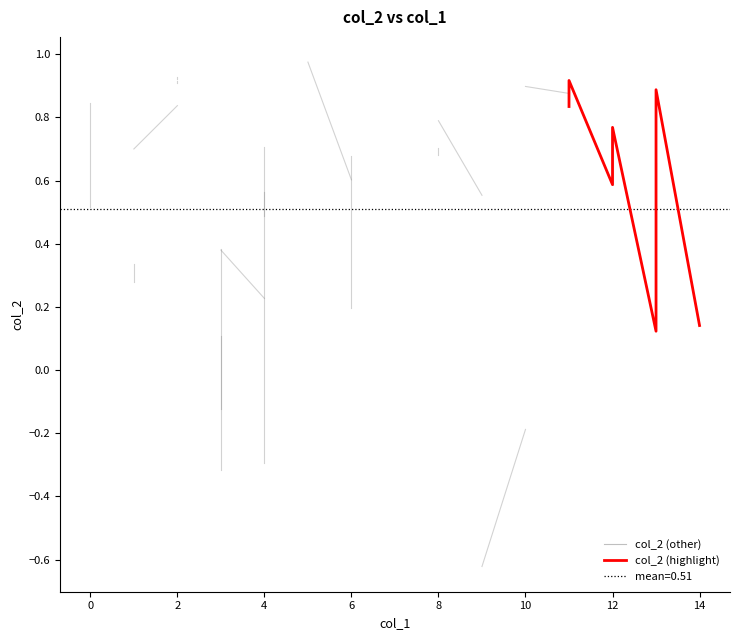

The value at 6 is 0.2. True or false?

False